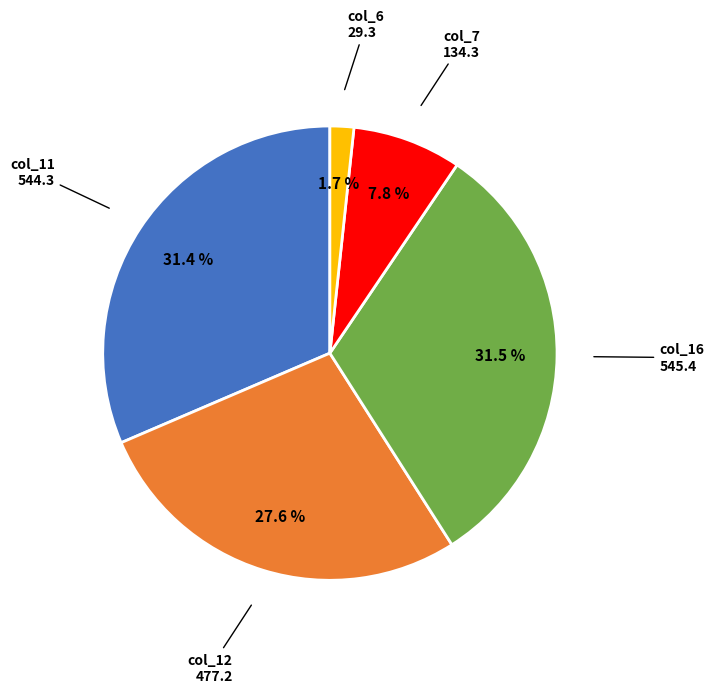

What is the ratio of the value at col_16 to the value at col_11?

1.0